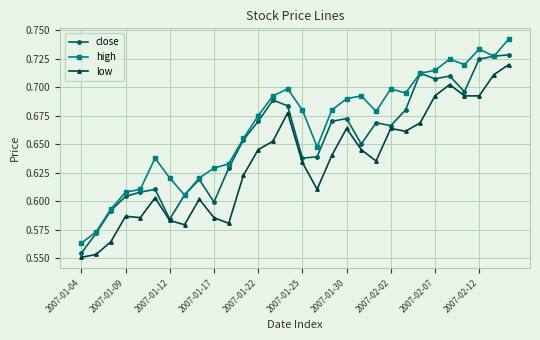

Which series has the largest total across all categories?

high